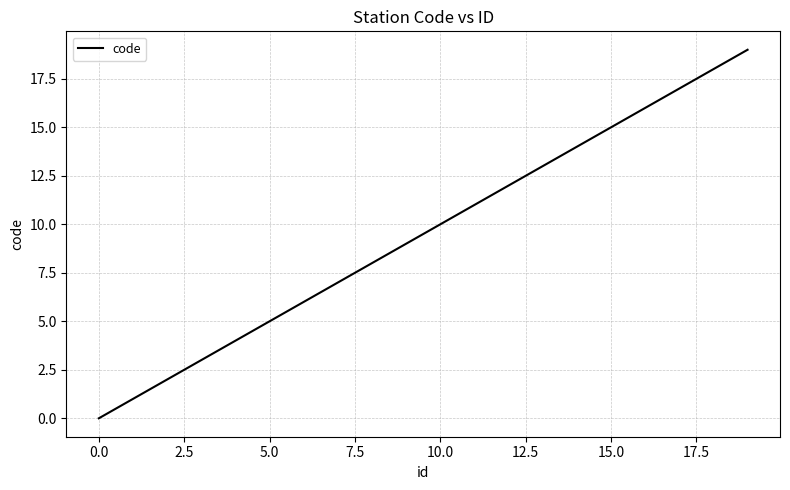

What is the greatest value displayed?

19